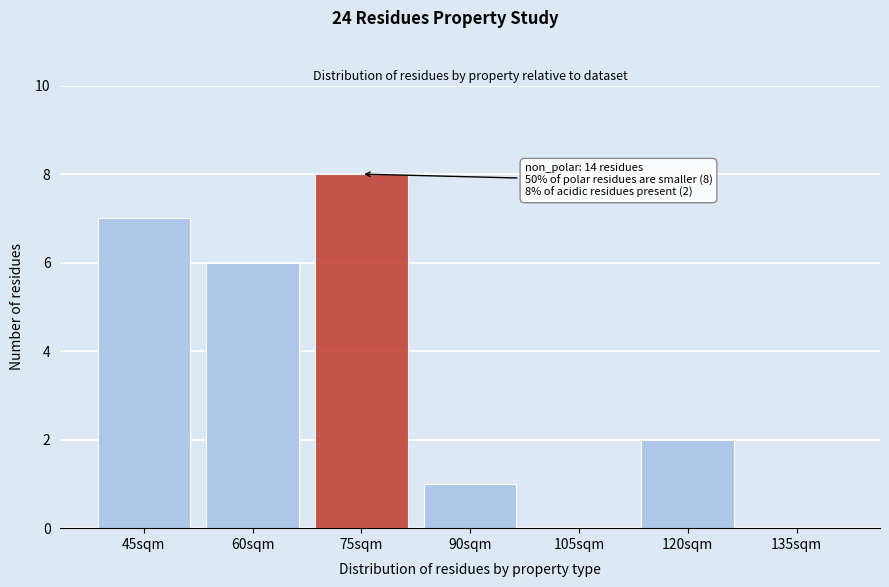

Reading right to left, what are all the values shown in this chart?

135sqm=0	120sqm=2	105sqm=0	90sqm=1	75sqm=8	60sqm=6	45sqm=7